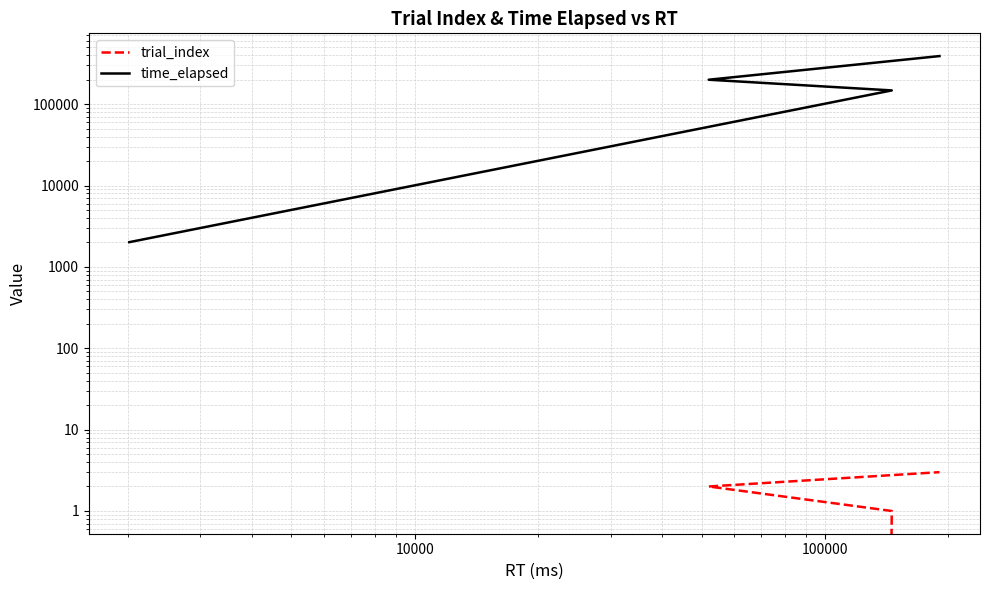

How many values in the time_elapsed series are below 199796?

2